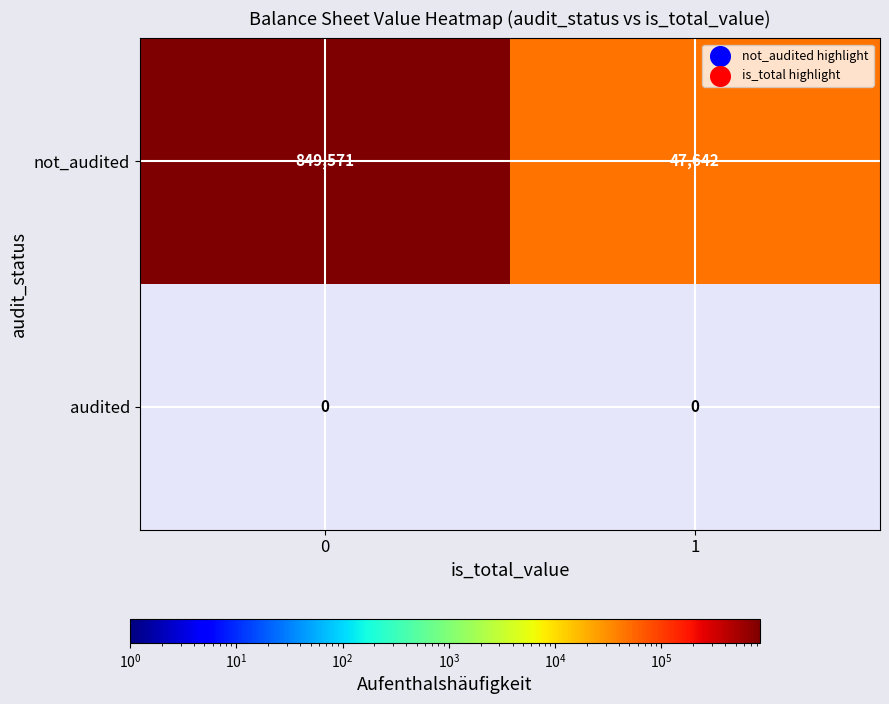

What is the sum of the not_audited values at 1 and 0?

897213